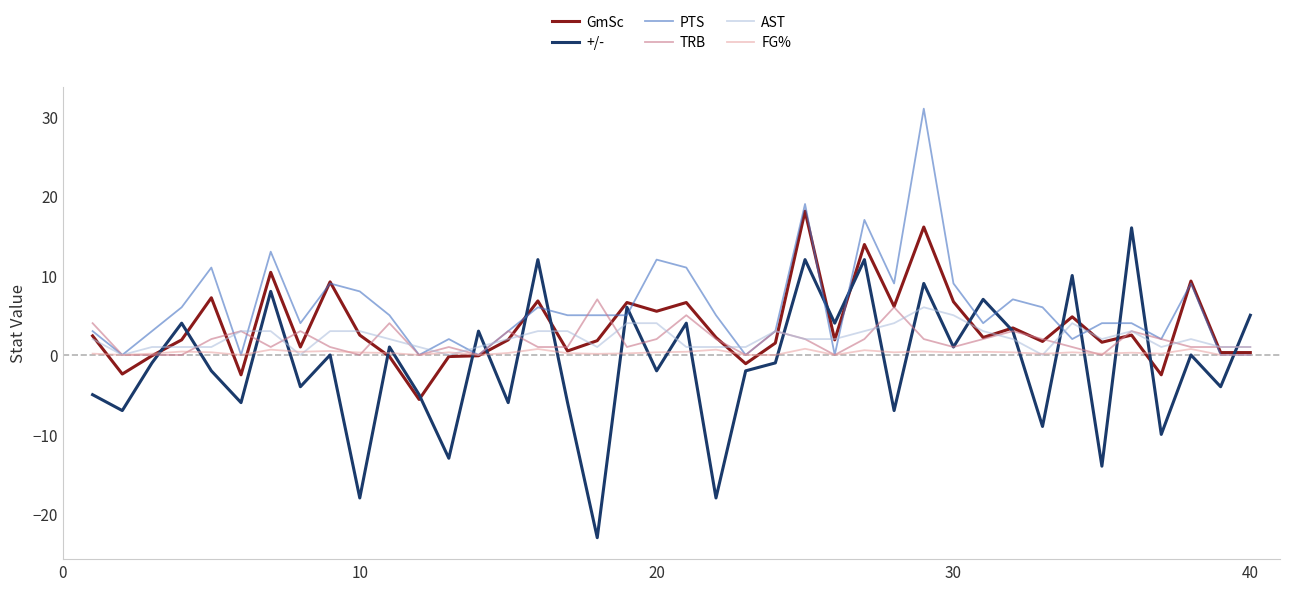

Which series has the largest total across all categories?

PTS